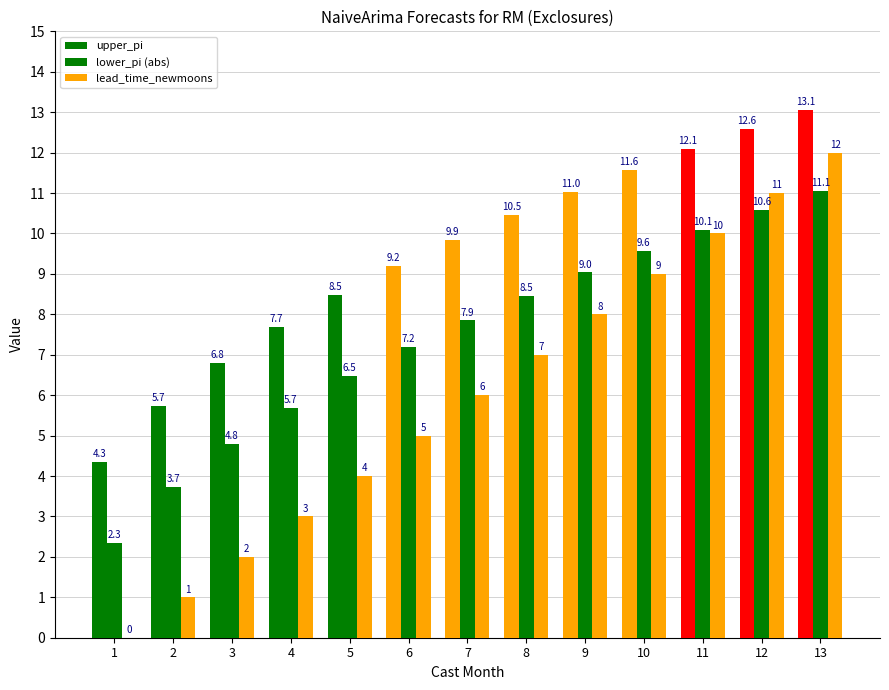

Where does the lower_pi (abs) series first go above 7?

6